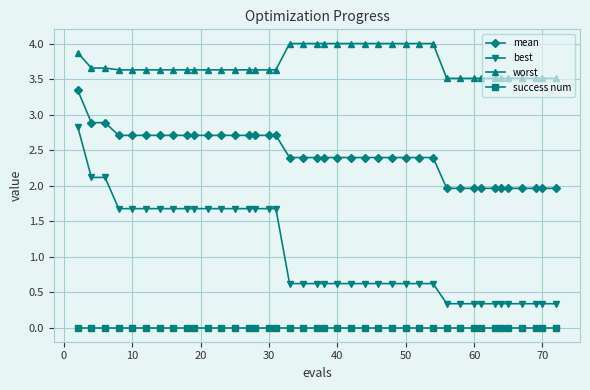

Which series has the largest total across all categories?

worst